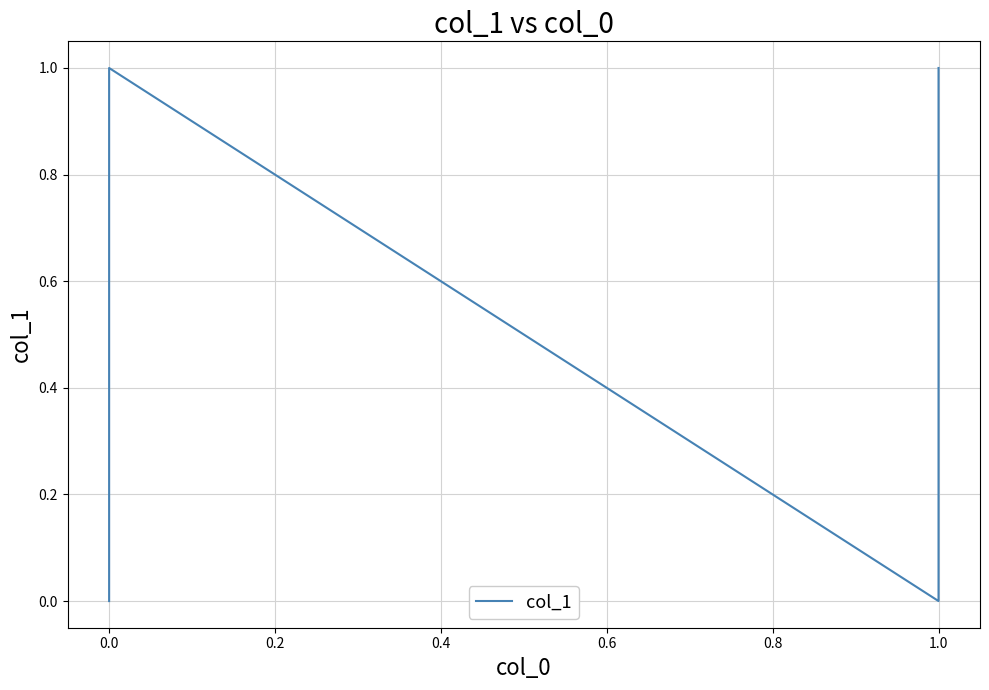

The value at 0.0 is 2. True or false?

False